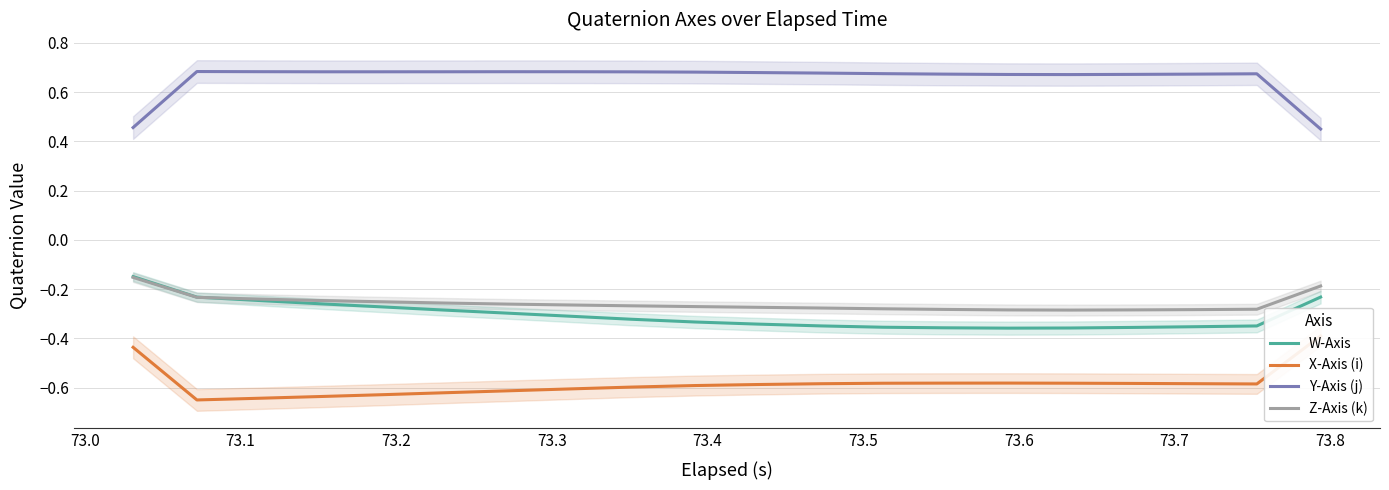

True or false: Y-Axis (j) and W-Axis intersect in this chart.

False